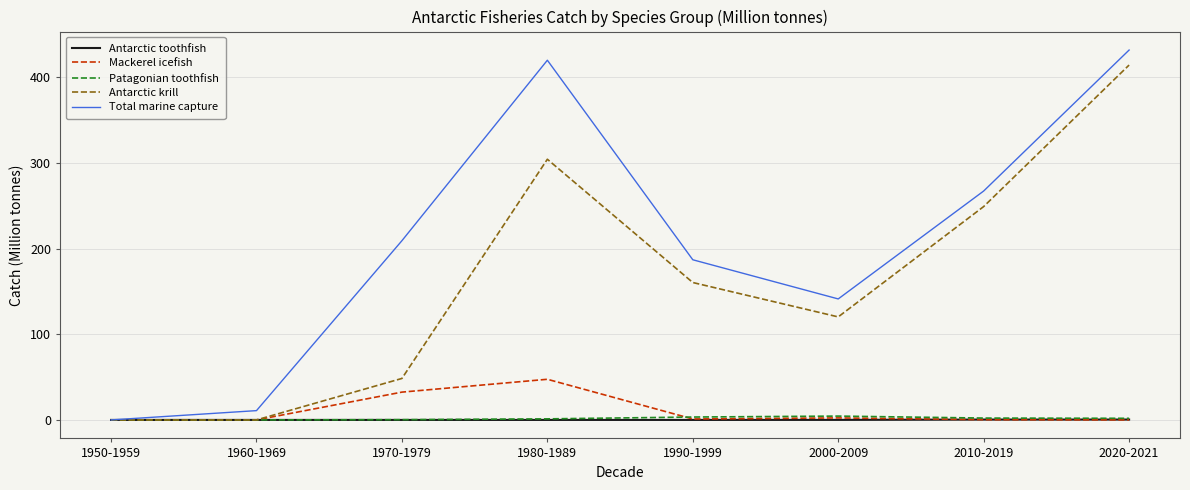

What is the sum of the Total marine capture values at 1970-1979 and 2020-2021?

640.9